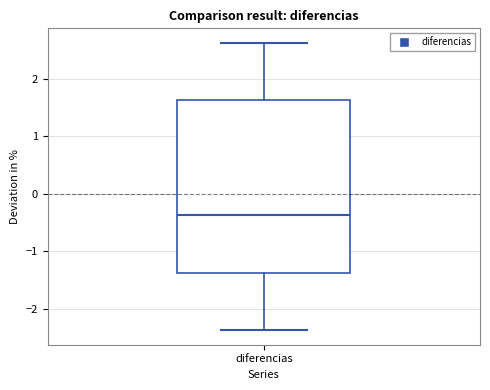

Transcribe this box plot: give where the median line is, the range the box spans, and where the two whiskers end, as read against the y-axis. The values are not printed on the chart, so give them approximately, as read against the axis.

median -0.4, box -1.4 to 1.6, whiskers -2.4 to 2.6